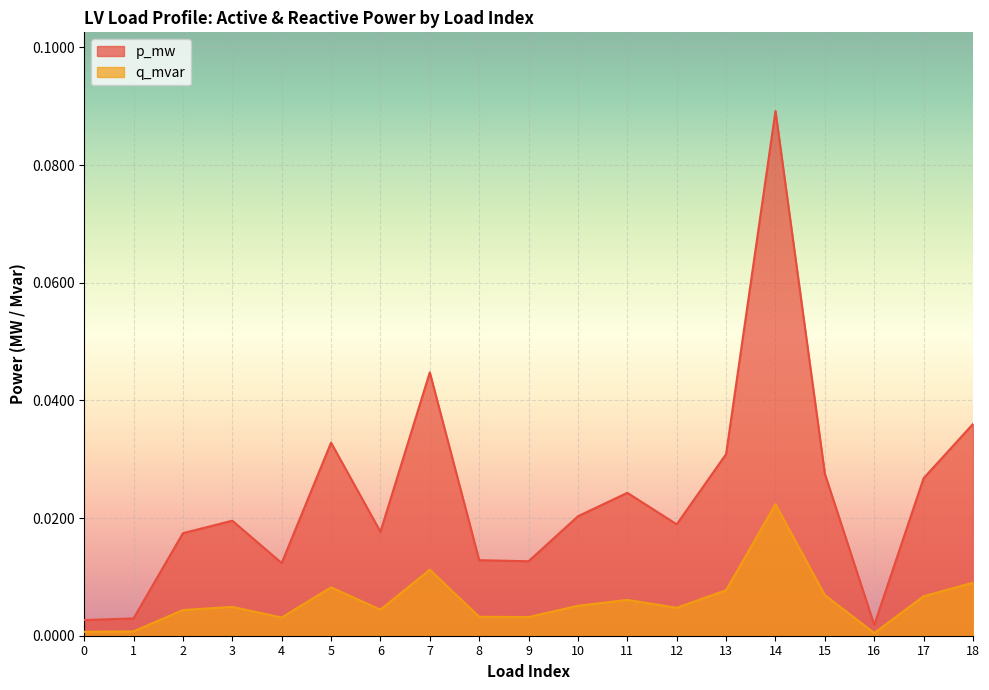

Rank the categories by q_mvar value from highest to lowest.

14, 7, 18, 5, 13, 15, 17, 11, 10, 3, 12, 6, 2, 8, 9, 4, 1, 0, 16